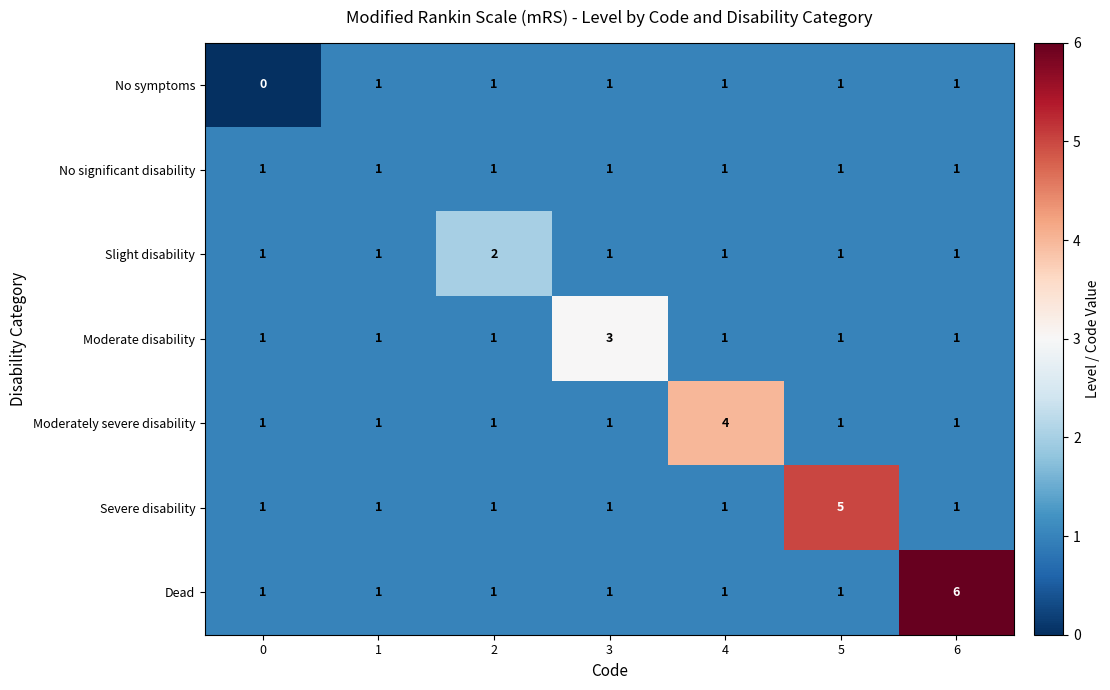

True or false: Moderately severe disability has a value of 2 at 4.

False